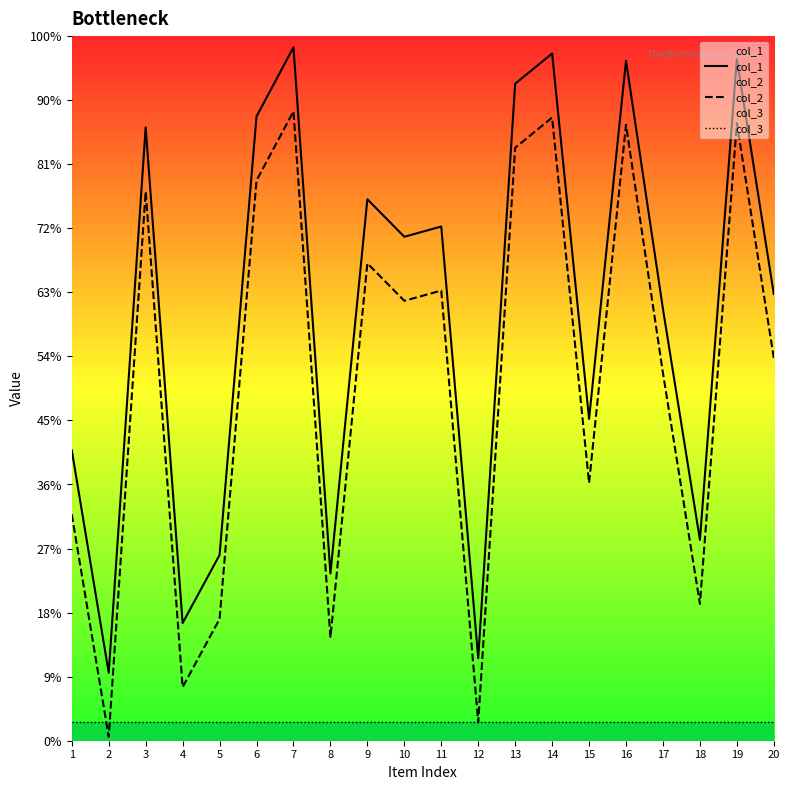

The value of col_2 at 15 is 57772. True or false?

False